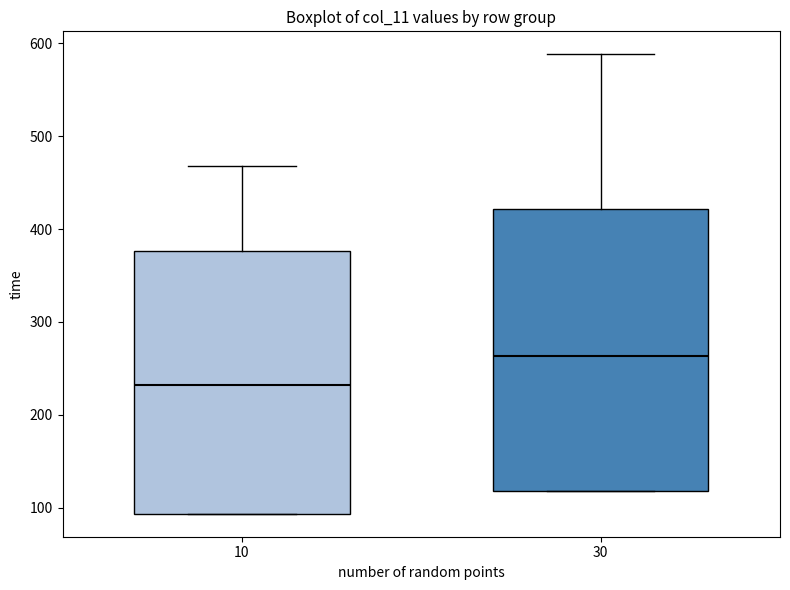

Reading left to right, transcribe this box plot: for each box, give where its median line is, the range the box spans, and where its two whiskers end, as read against the y-axis. The values are not printed on the chart, so give them approximately, as read against the axis.

10: median 230, box 90 to 380, whiskers 90 to 470
30: median 260, box 120 to 420, whiskers 120 to 590